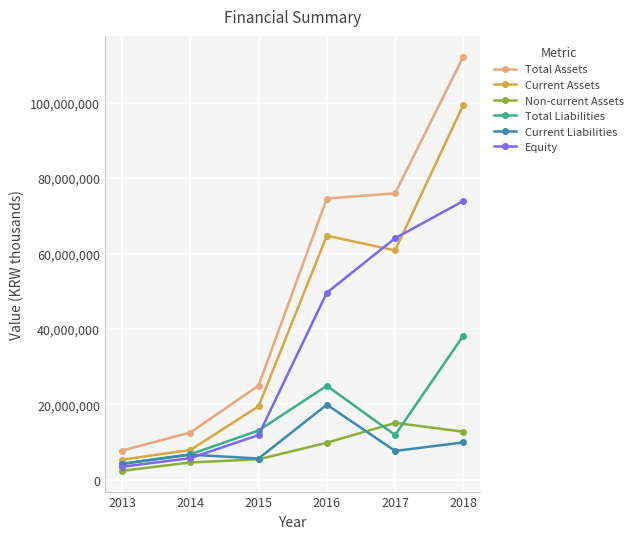

Is the value of Non-current Assets at 2018 greater than the value of Total Assets at 2015?

No